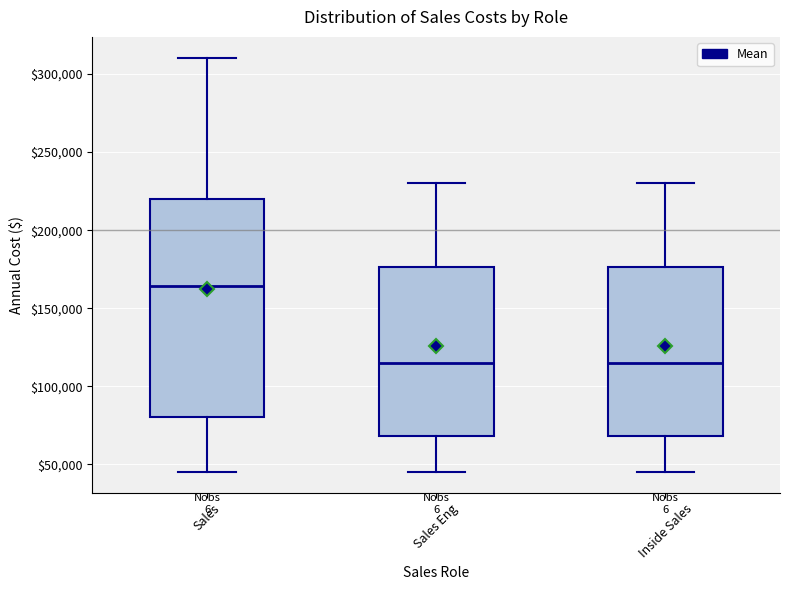

Reading left to right, transcribe this box plot: for each box, give where its median line is, the range the box spans, and where its two whiskers end, as read against the y-axis. The values are not printed on the chart, so give them approximately, as read against the axis.

Sales: median 165000, box 80000 to 220000, whiskers 45000 to 310000
Sales Eng: median 115000, box 70000 to 175000, whiskers 45000 to 230000
Inside Sales: median 115000, box 70000 to 175000, whiskers 45000 to 230000